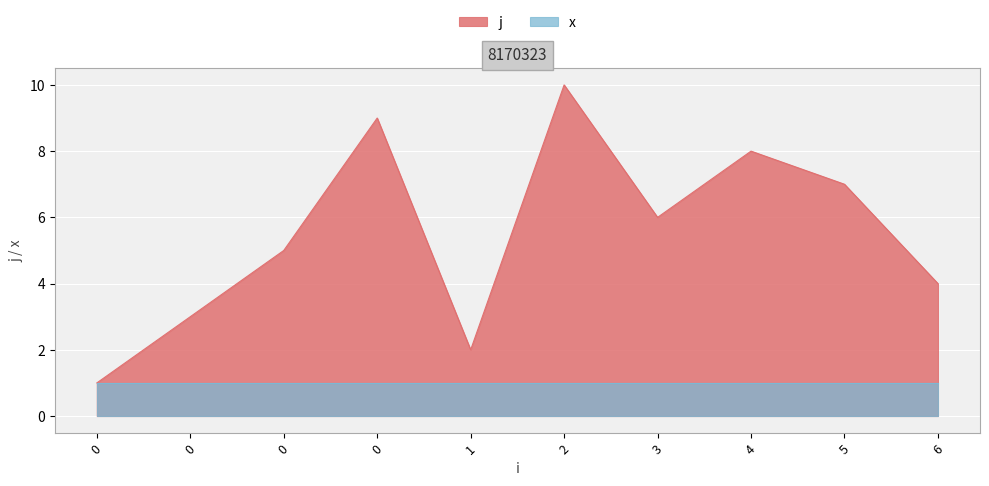

List the labels in order of value, smallest first.

0, 1, 0, 6, 0, 3, 5, 4, 0, 2